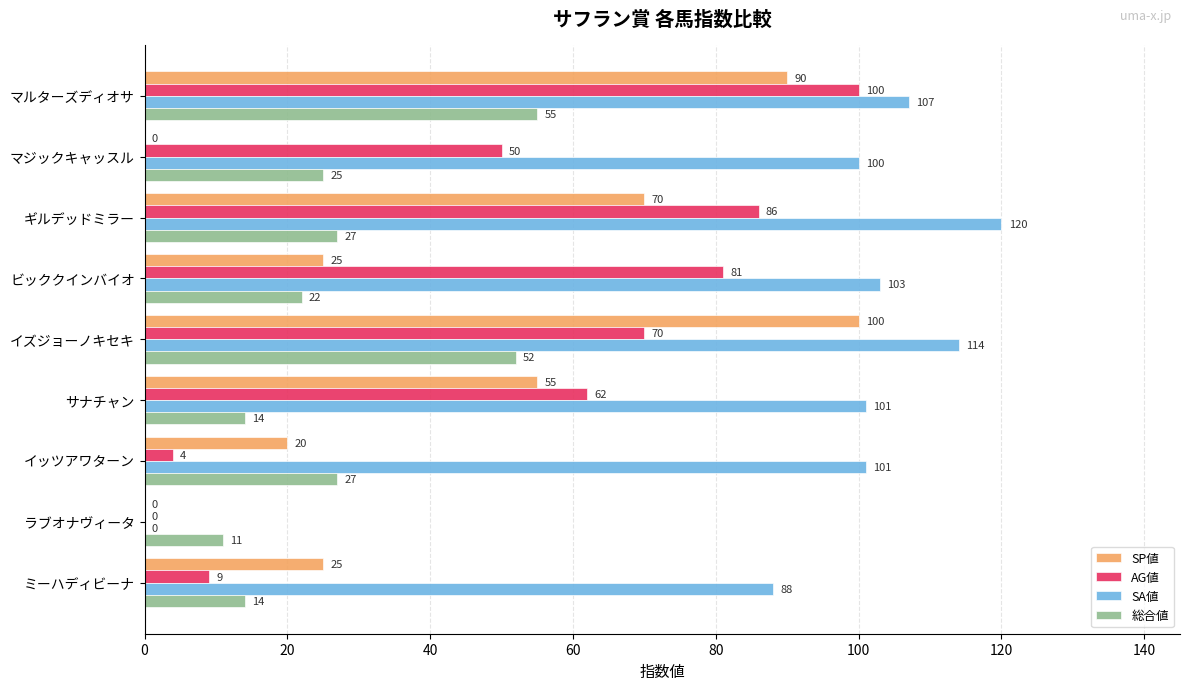

Which label corresponds to the largest value in the chart?

ギルデッドミラー